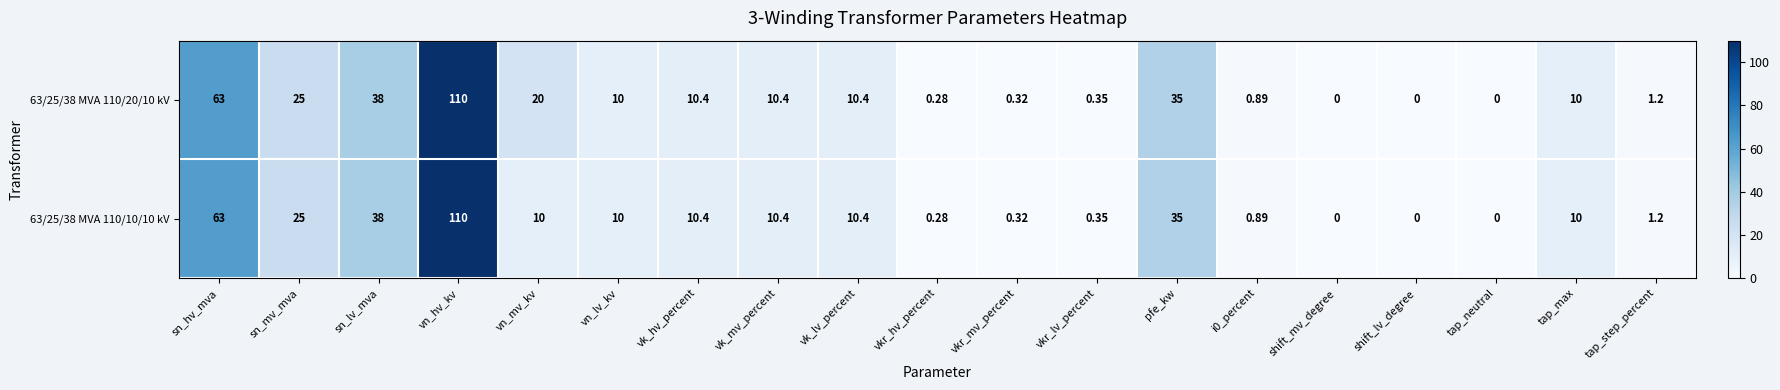

Is the value of 63/25/38 MVA 110/20/10 kV at shift_mv_degree greater than the value of 63/25/38 MVA 110/10/10 kV at pfe_kw?

No